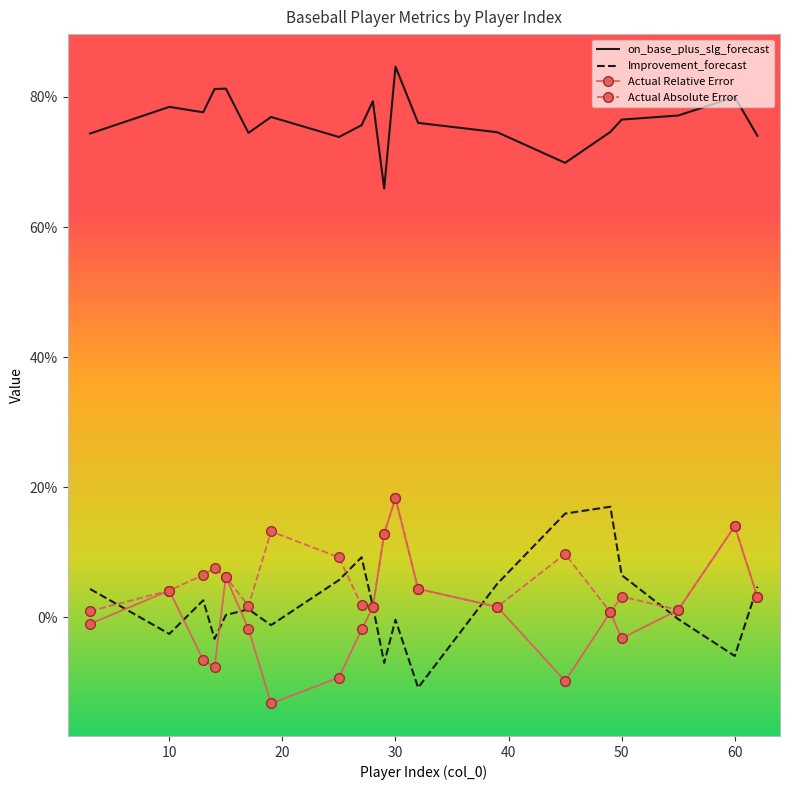

Reading left to right, what are all the values shown in this chart?

on_base_plus_slg_forecast: 3=0.7	10=0.8	13=0.8	14=0.8	15=0.8	17=0.7	19=0.8	25=0.7	27=0.8	28=0.8	29=0.7	30=0.8	32=0.8	39=0.7	45=0.7	49=0.7	50=0.8	55=0.8	60=0.8	62=0.7
Improvement_forecast: 3=0.0	10=-0.0	13=0.0	14=-0.0	15=0.0	17=0.0	19=-0.0	25=0.1	27=0.1	28=0.0	29=-0.1	30=-0.0	32=-0.1	39=0.1	45=0.2	49=0.2	50=0.1	55=-0.0	60=-0.1	62=0.0
Actual Relative Error: 3=-0.0	10=0.0	13=-0.1	14=-0.1	15=0.1	17=-0.0	19=-0.1	25=-0.1	27=-0.0	28=0.0	29=0.1	30=0.2	32=0.0	39=0.0	45=-0.1	49=0.0	50=-0.0	55=0.0	60=0.1	62=0.0
Actual Absolute Error: 3=0.0	10=0.0	13=0.1	14=0.1	15=0.1	17=0.0	19=0.1	25=0.1	27=0.0	28=0.0	29=0.1	30=0.2	32=0.0	39=0.0	45=0.1	49=0.0	50=0.0	55=0.0	60=0.1	62=0.0